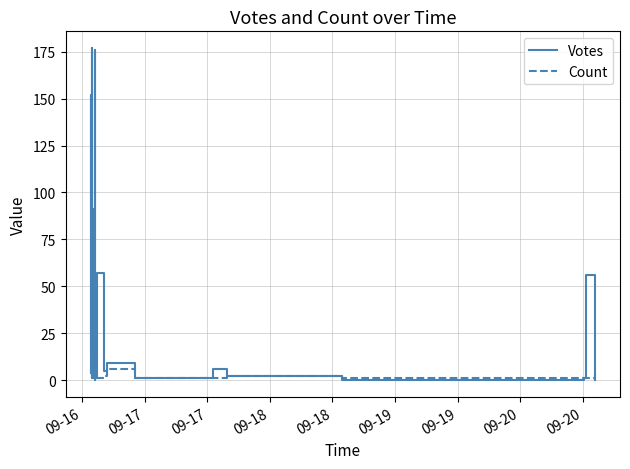

Is it true that Votes equals 228 at 09-17?

False